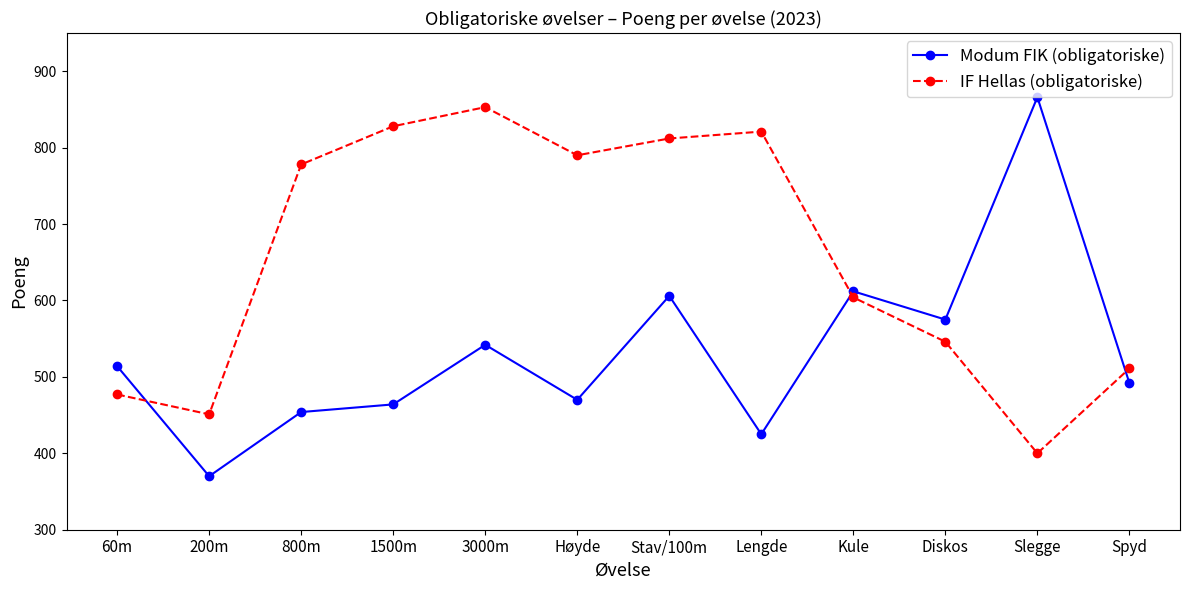

What is the label of the 1st point from the right?

Spyd